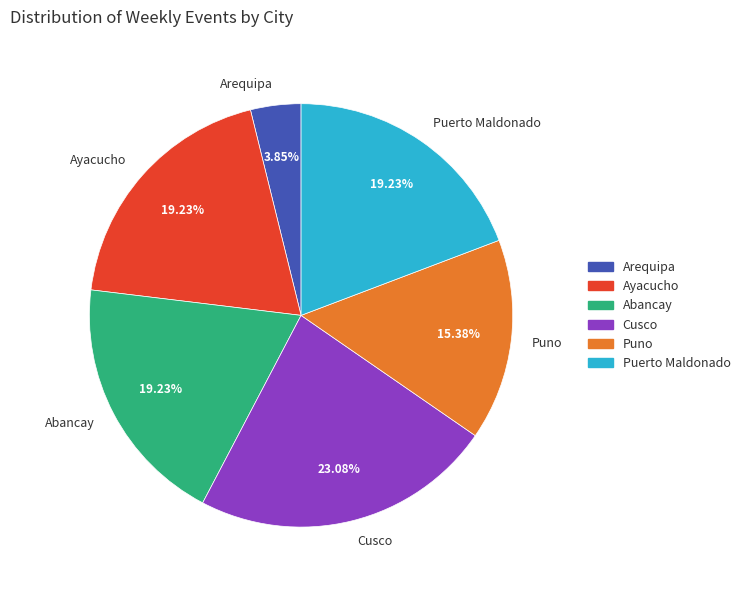

Do Puno and Ayacucho together represent more than half of the pie?

No